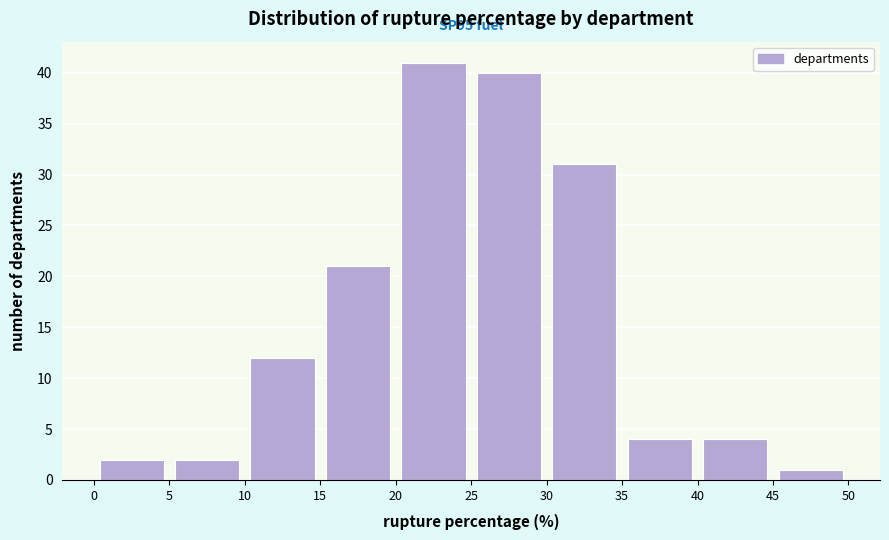

Over which range of the x-axis is the bar tallest?

20 to 25